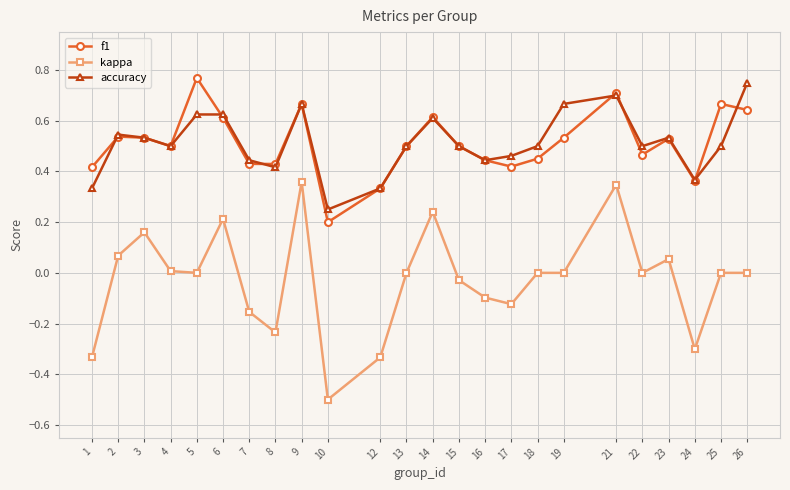

Which series changed the most between 12 and 16?

kappa